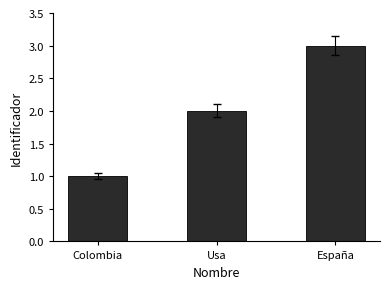

What is the label of the 2nd bar from the left?

Usa